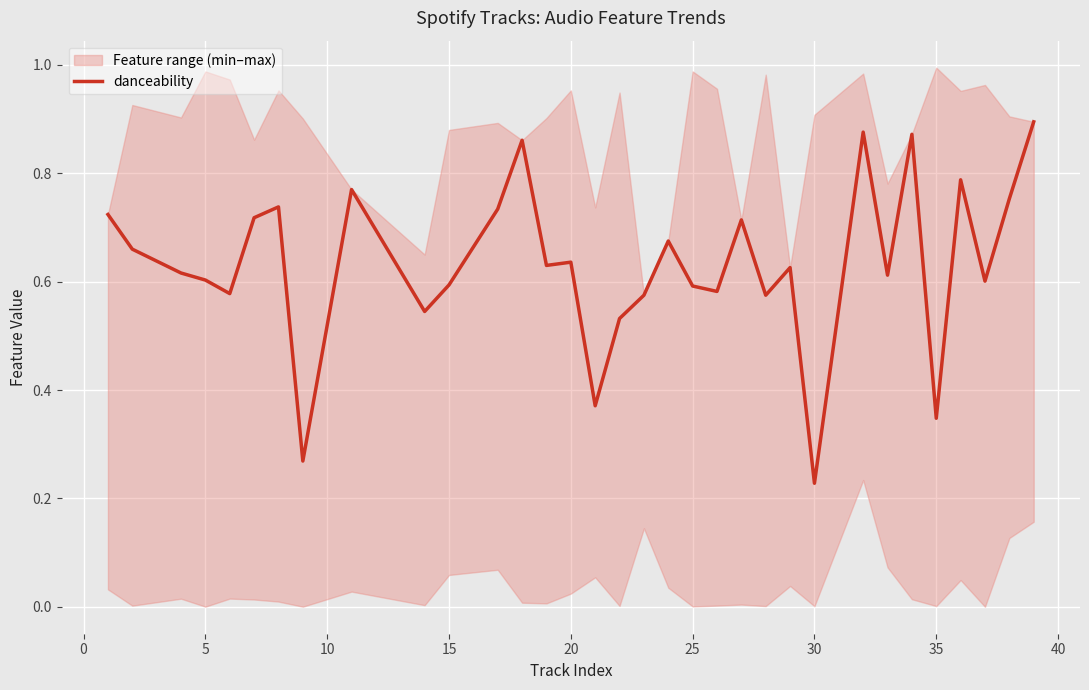

What is the greatest value displayed?

0.9